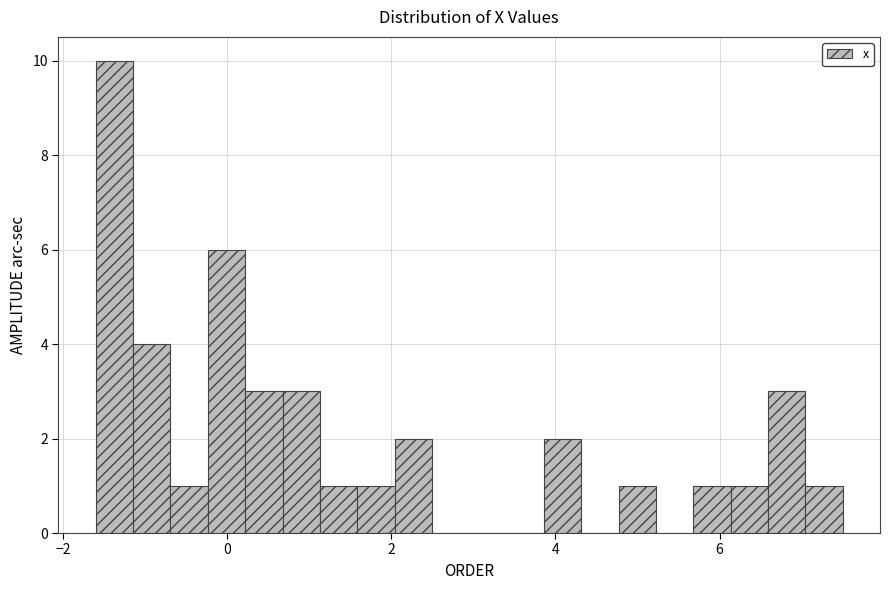

Read against the x-axis, roughly where is the centre of the tallest bar?

-1.4